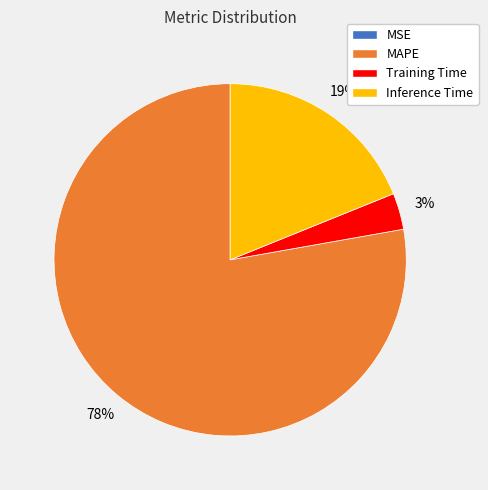

What percentage is the Inference Time slice, to the nearest percent?

19%